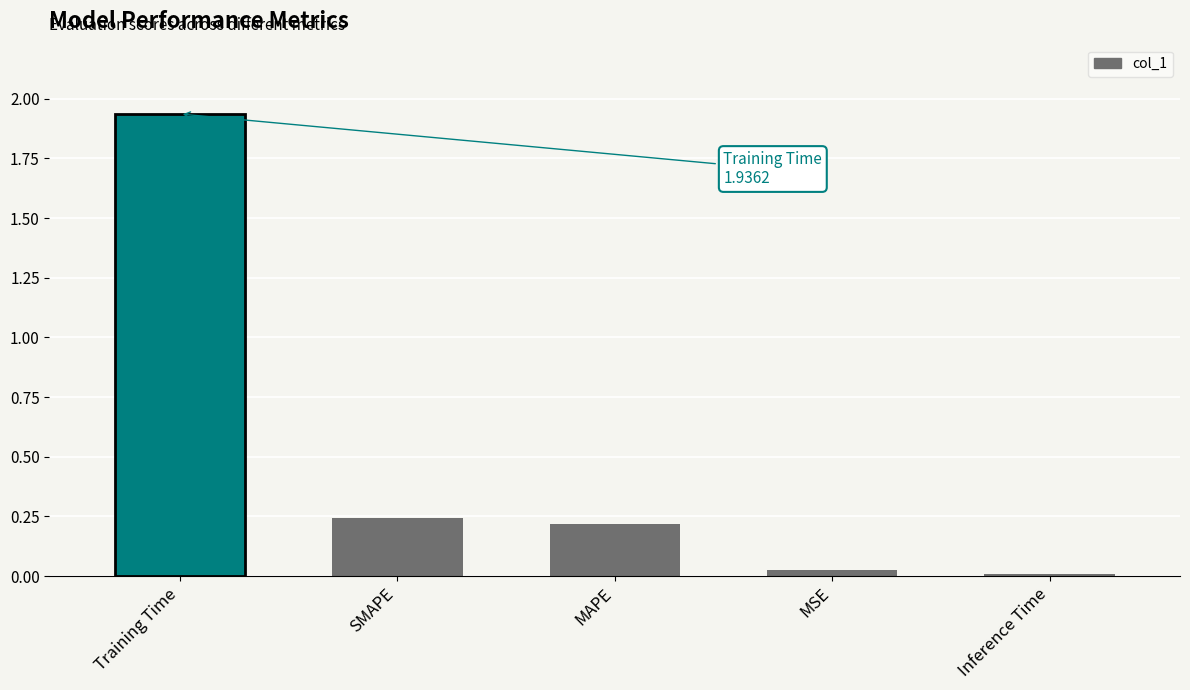

What is the label of the 4th bar from the left?

MSE